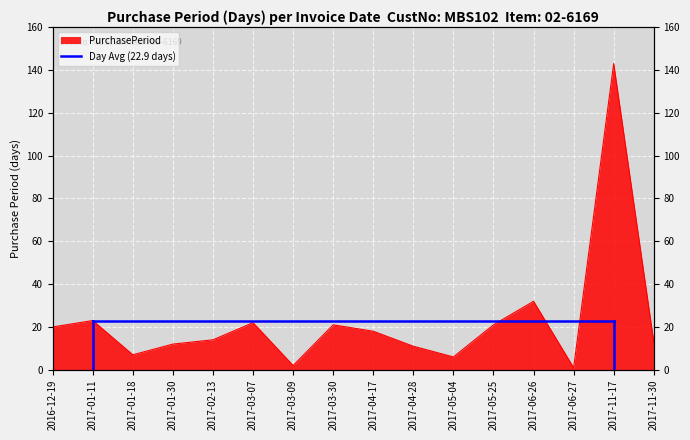

What is the average value?

23